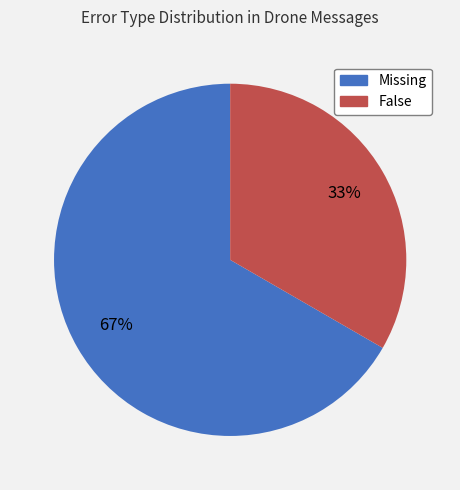

Which category has the biggest portion of the pie?

Missing